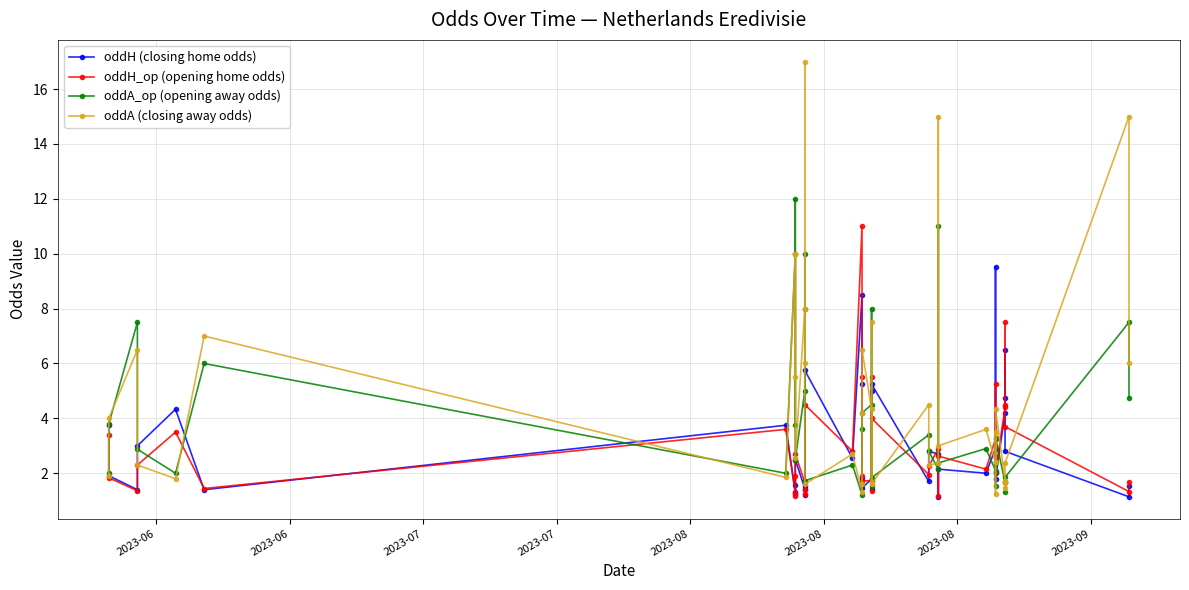

What is the average value of the oddA_op (opening away odds) series?

4.0